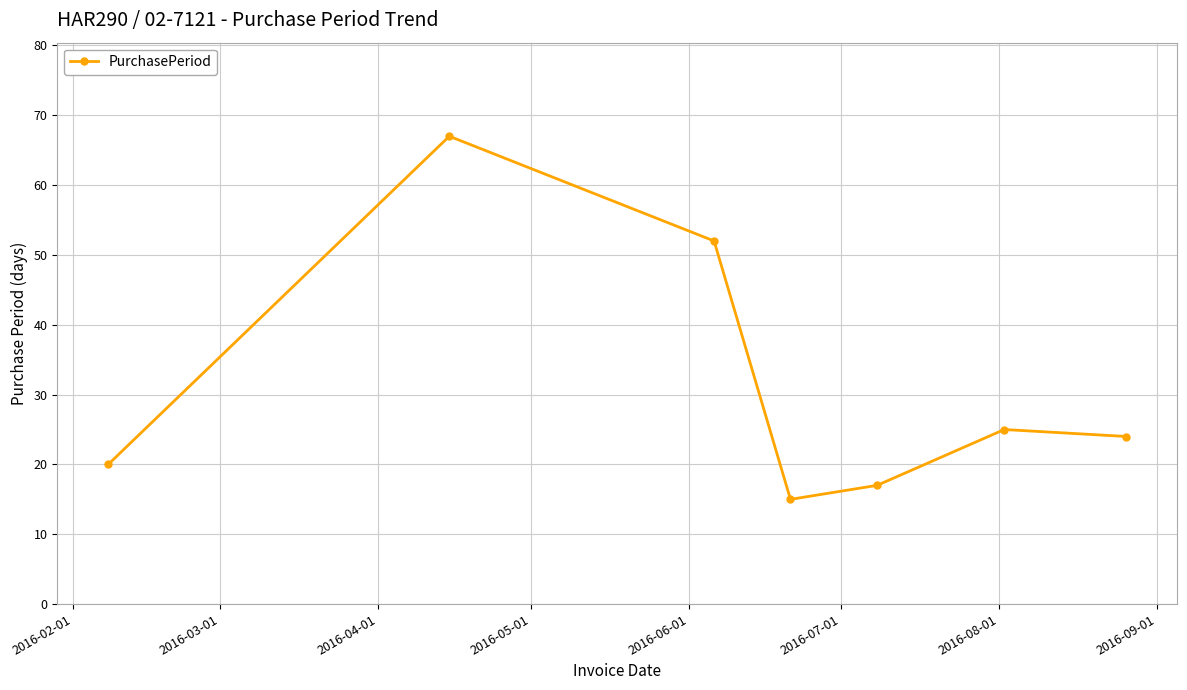

How many points are lower than both their immediate neighbors (excluding endpoints)?

1